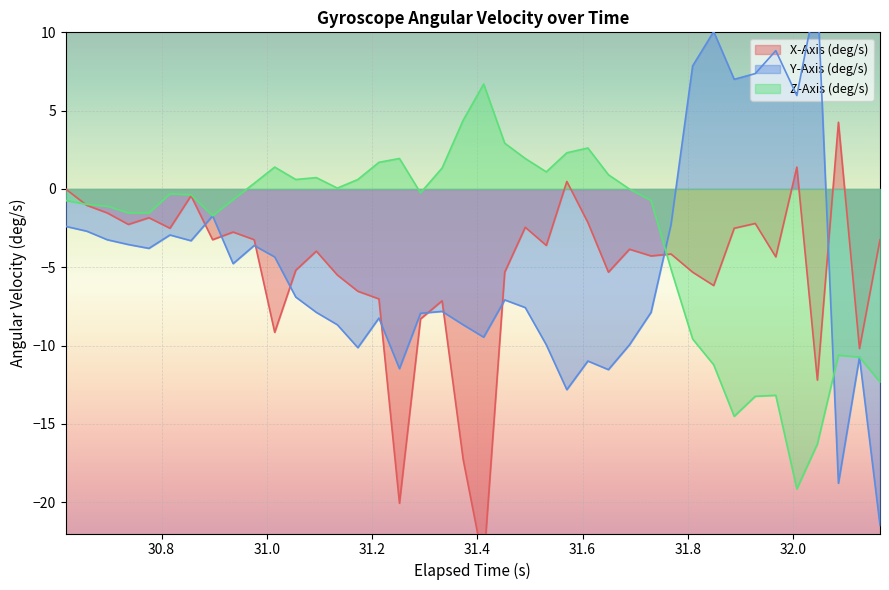

What is the minimum value for Z-Axis (deg/s)?

-19.2